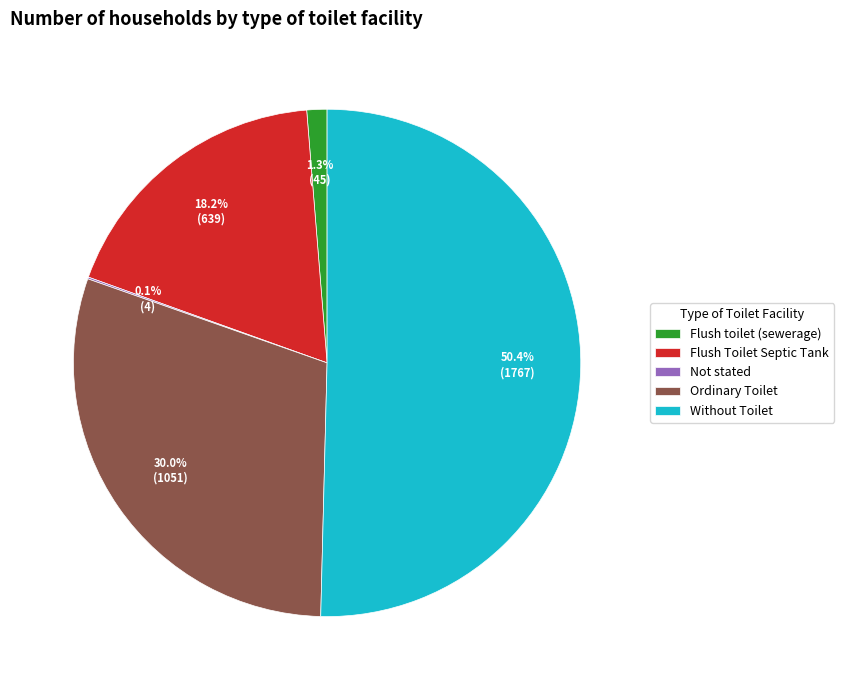

What is the largest slice in the pie chart?

Without Toilet